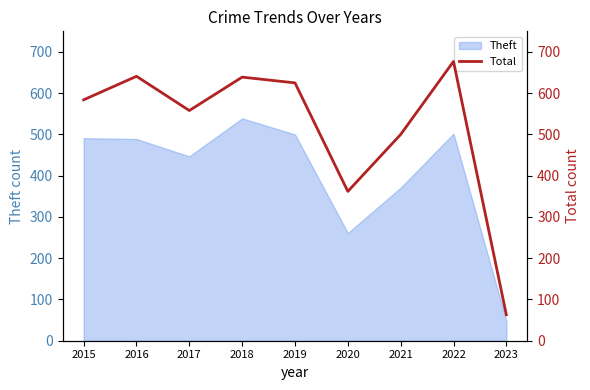

How many points are lower than both their immediate neighbors (excluding endpoints)?

2